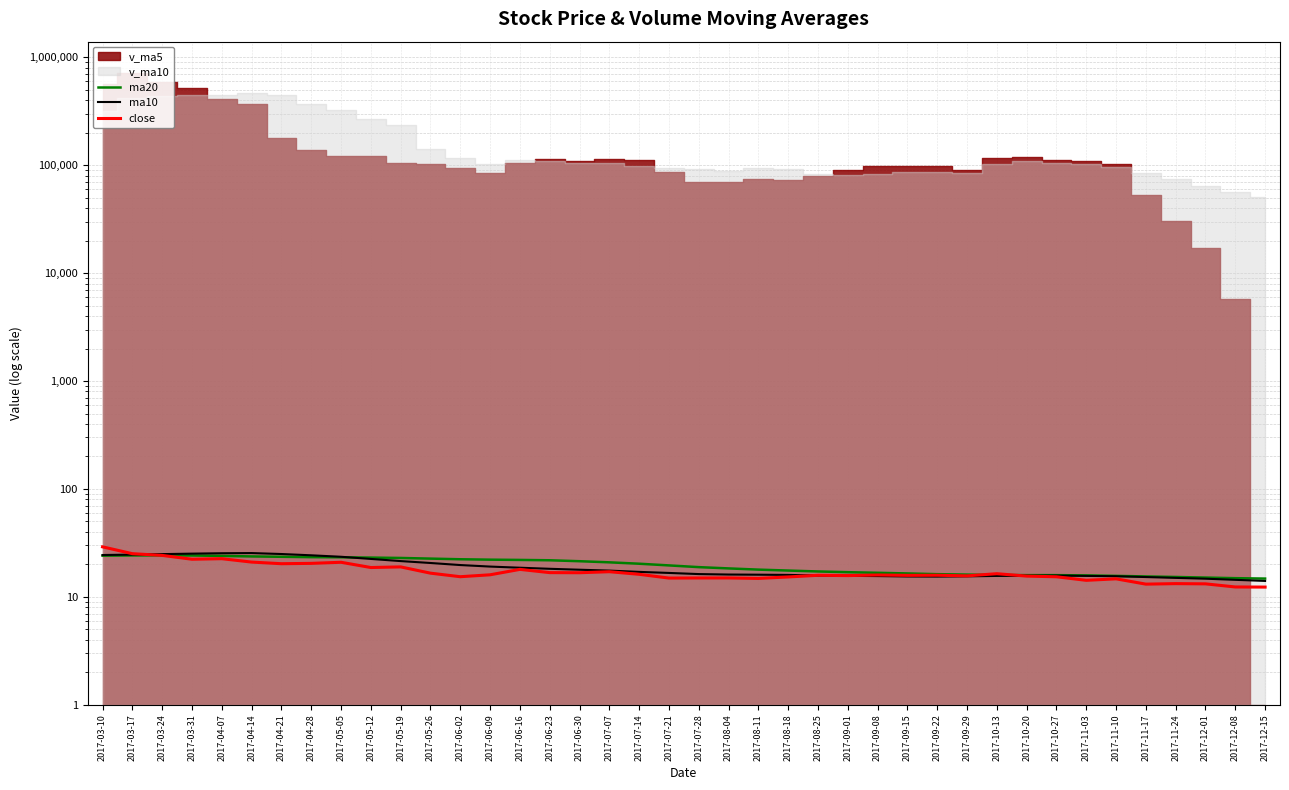

At which category is the sum across all series the highest?

2017-03-10